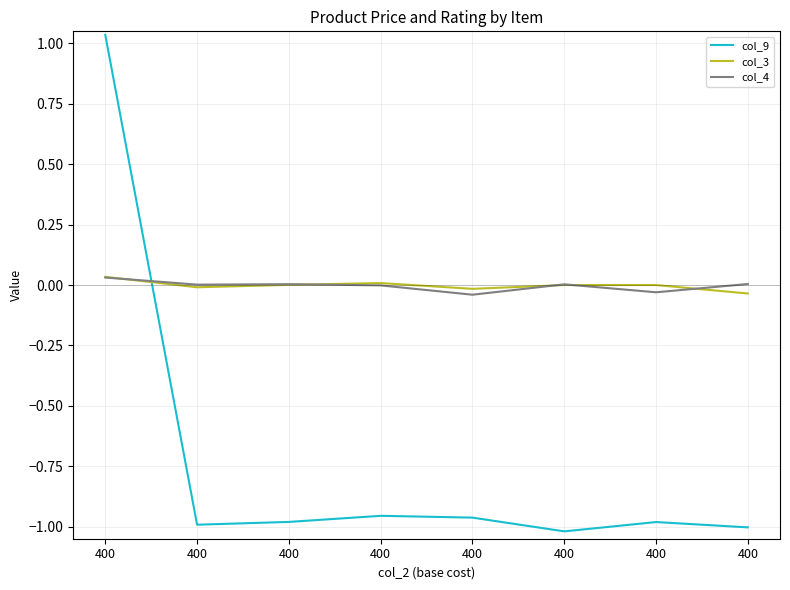

Is it true that col_3 equals 0.0 at 400?

True